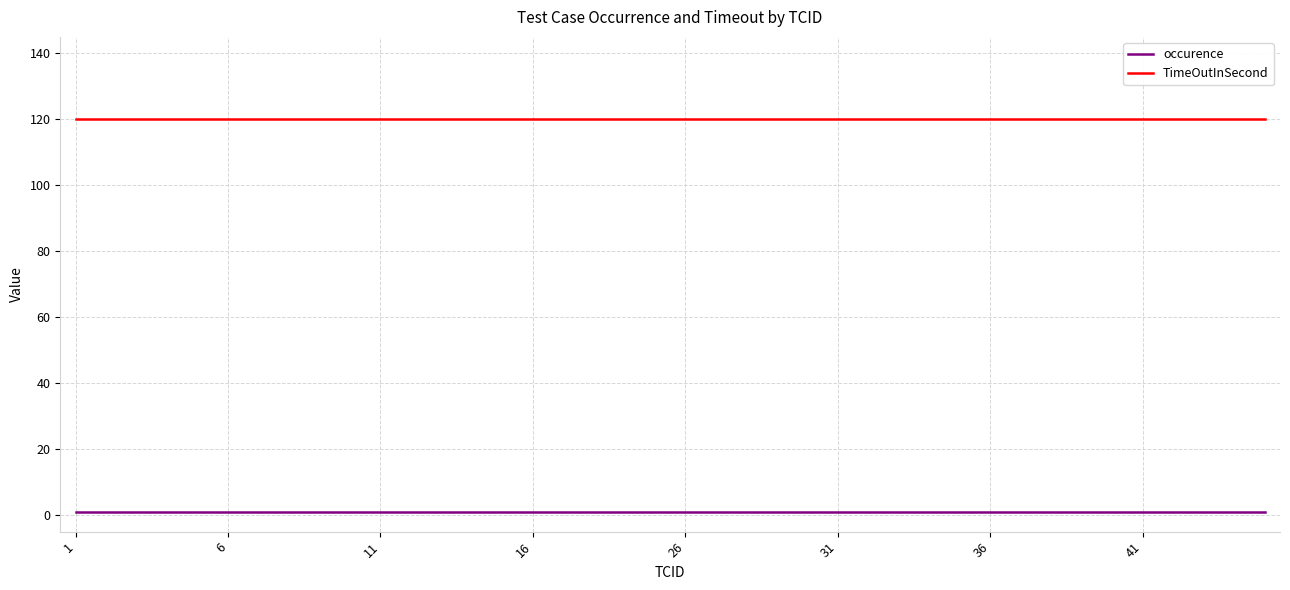

Rank the series by their average value, from highest to lowest.

TimeOutInSecond, occurence